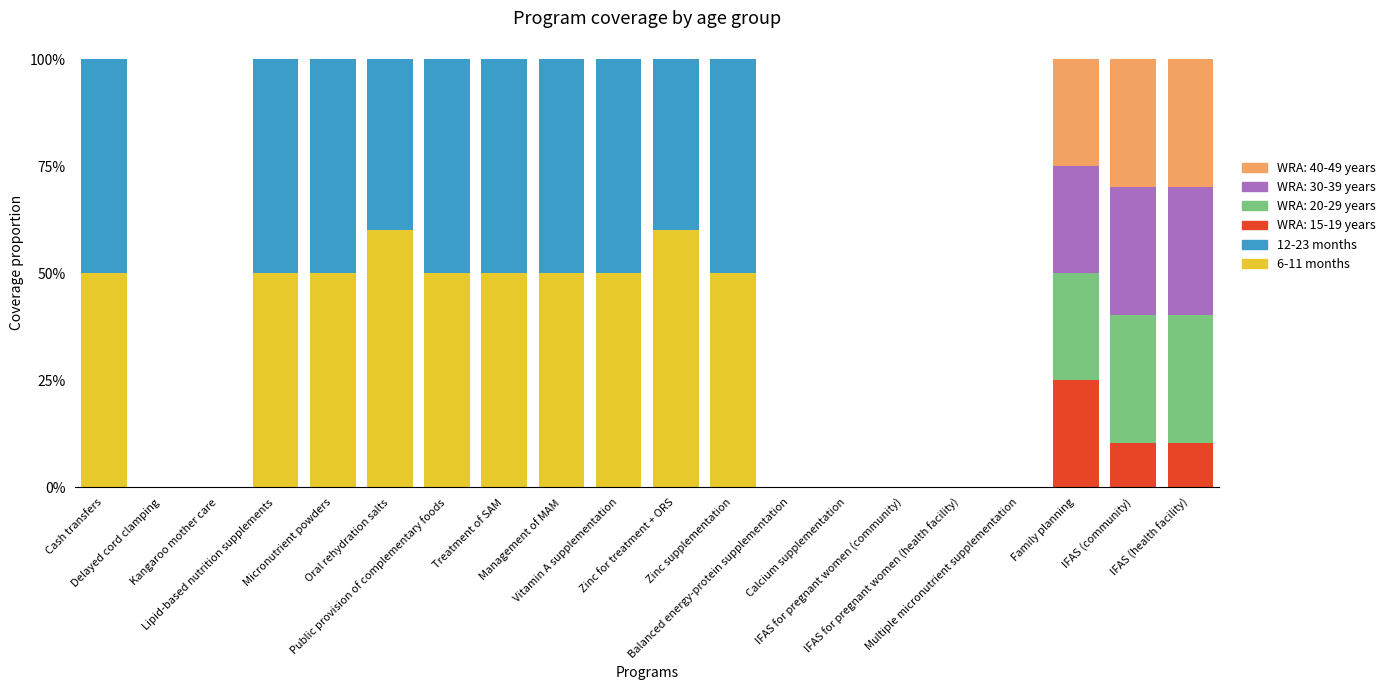

Are the bars horizontal?

No